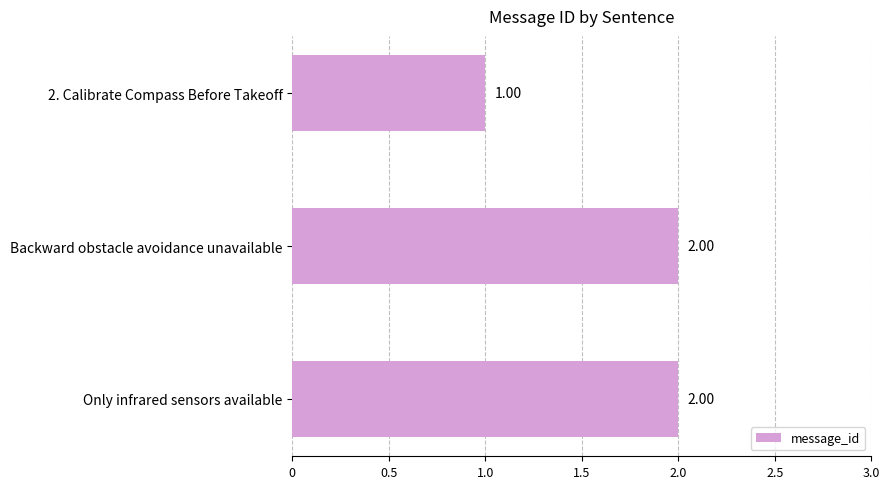

What is the change in value from 2. Calibrate Compass Before Takeoff to Only infrared sensors available?

+1